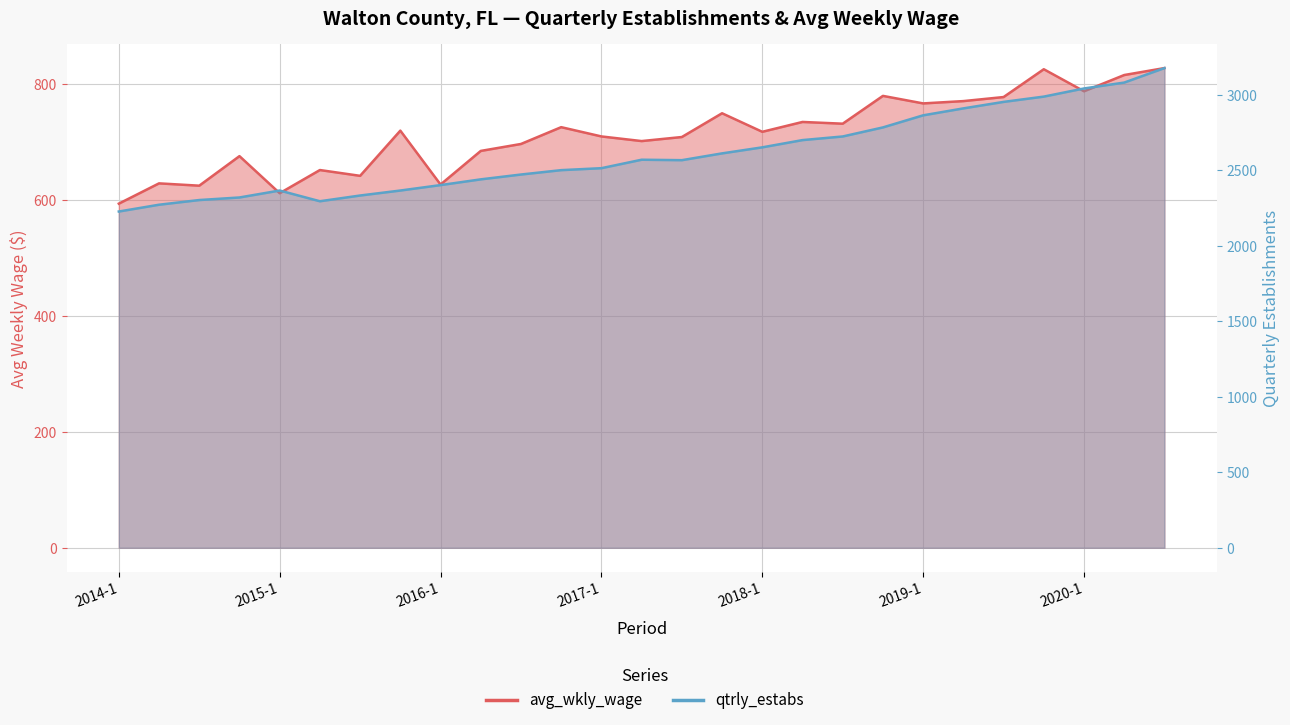

At which label does qtrly_estabs reach its minimum?

2014-1